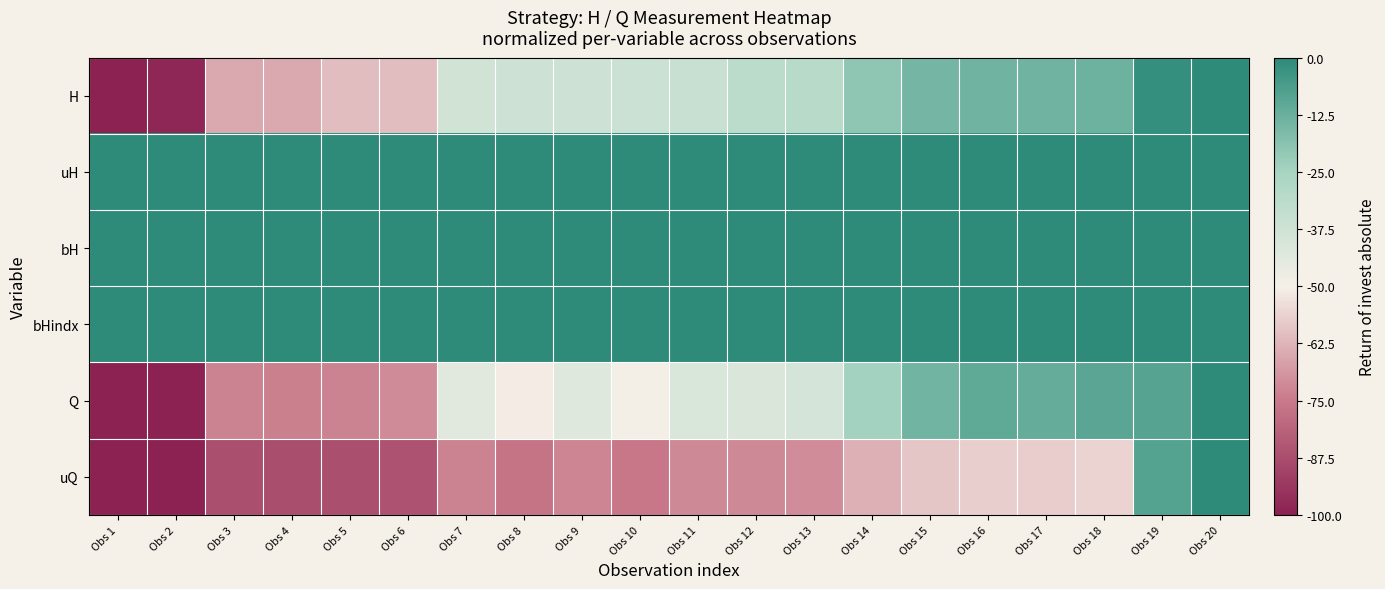

Reading left to right, what are all the values shown in this chart?

H: Obs 1=-100.0	Obs 2=-98.3	Obs 3=-65.2	Obs 4=-65.2	Obs 5=-60.9	Obs 6=-60.9	Obs 7=-38.3	Obs 8=-37.4	Obs 9=-37.4	Obs 10=-36.5	Obs 11=-35.7	Obs 12=-31.3	Obs 13=-30.4	Obs 14=-20.0	Obs 15=-14.8	Obs 16=-13.9	Obs 17=-13.9	Obs 18=-13.0	Obs 19=-1.7	Obs 20=-0.0
uH: Obs 1=0.0	Obs 2=0.0	Obs 3=0.0	Obs 4=0.0	Obs 5=0.0	Obs 6=0.0	Obs 7=0.0	Obs 8=0.0	Obs 9=0.0	Obs 10=0.0	Obs 11=0.0	Obs 12=0.0	Obs 13=0.0	Obs 14=0.0	Obs 15=0.0	Obs 16=0.0	Obs 17=0.0	Obs 18=0.0	Obs 19=0.0	Obs 20=0.0
bH: Obs 1=0.0	Obs 2=0.0	Obs 3=0.0	Obs 4=0.0	Obs 5=0.0	Obs 6=0.0	Obs 7=0.0	Obs 8=0.0	Obs 9=0.0	Obs 10=0.0	Obs 11=0.0	Obs 12=0.0	Obs 13=0.0	Obs 14=0.0	Obs 15=0.0	Obs 16=0.0	Obs 17=0.0	Obs 18=0.0	Obs 19=0.0	Obs 20=0.0
bHindx: Obs 1=0.0	Obs 2=0.0	Obs 3=0.0	Obs 4=0.0	Obs 5=0.0	Obs 6=0.0	Obs 7=0.0	Obs 8=0.0	Obs 9=0.0	Obs 10=0.0	Obs 11=0.0	Obs 12=0.0	Obs 13=0.0	Obs 14=0.0	Obs 15=0.0	Obs 16=0.0	Obs 17=0.0	Obs 18=0.0	Obs 19=0.0	Obs 20=0.0
Q: Obs 1=-99.7	Obs 2=-100.0	Obs 3=-72.8	Obs 4=-73.7	Obs 5=-72.8	Obs 6=-71.4	Obs 7=-43.5	Obs 8=-51.0	Obs 9=-42.8	Obs 10=-49.6	Obs 11=-41.1	Obs 12=-41.6	Obs 13=-39.5	Obs 14=-24.5	Obs 15=-14.4	Obs 16=-10.3	Obs 17=-11.3	Obs 18=-9.3	Obs 19=-8.4	Obs 20=-0.0
uQ: Obs 1=-99.9	Obs 2=-100.0	Obs 3=-86.8	Obs 4=-87.3	Obs 5=-86.8	Obs 6=-86.2	Obs 7=-72.7	Obs 8=-76.3	Obs 9=-72.3	Obs 10=-75.6	Obs 11=-71.5	Obs 12=-71.8	Obs 13=-70.8	Obs 14=-63.5	Obs 15=-58.6	Obs 16=-56.6	Obs 17=-57.1	Obs 18=-56.2	Obs 19=-8.1	Obs 20=-0.0